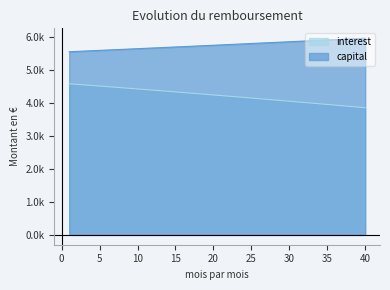

Between 7 and 24, which is larger?

7